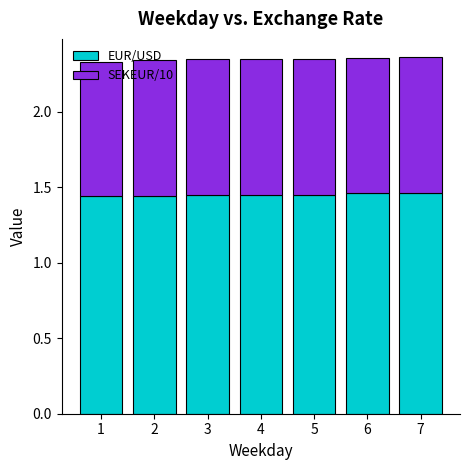

What is the sum of the EUR/USD values at 1 and 7?

2.9